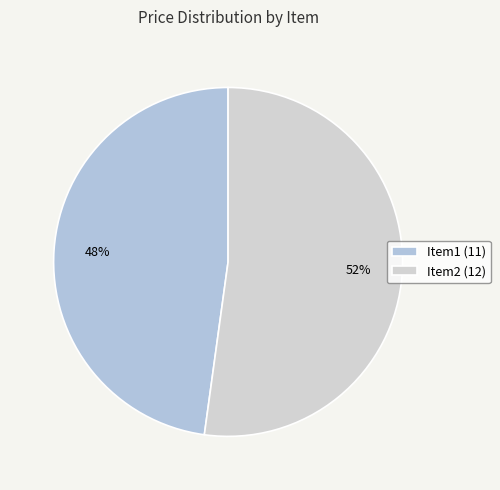

What percentage is the Item2 slice, to the nearest percent?

52%